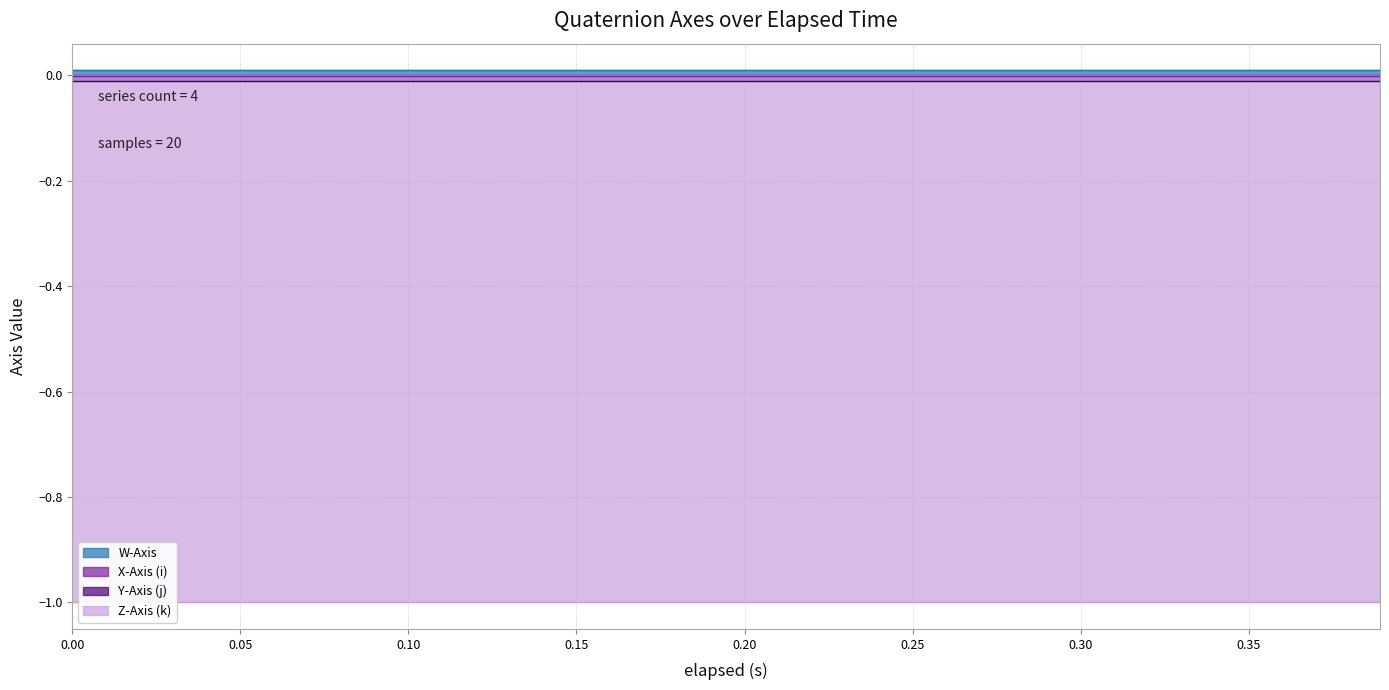

Reading left to right, transcribe all the data shown in this chart.

W-Axis: 0.0=0.0	0.014=0.0	0.029=0.0	0.044=0.0	0.074=0.0	0.089=0.0	0.104=0.0	0.134=0.0	0.149=0.0	0.164=0.0	0.194=0.0	0.224=0.0	0.254=0.0	0.269=0.0	0.284=0.0	0.314=0.0	0.329=0.0	0.344=0.0	0.374=0.0	0.389=0.0
X-Axis (i): 0.0=-0.0	0.014=-0.0	0.029=-0.0	0.044=-0.0	0.074=-0.0	0.089=-0.0	0.104=-0.0	0.134=-0.0	0.149=-0.0	0.164=-0.0	0.194=-0.0	0.224=-0.0	0.254=-0.0	0.269=-0.0	0.284=-0.0	0.314=-0.0	0.329=-0.0	0.344=-0.0	0.374=-0.0	0.389=-0.0
Y-Axis (j): 0.0=-0.0	0.014=-0.0	0.029=-0.0	0.044=-0.0	0.074=-0.0	0.089=-0.0	0.104=-0.0	0.134=-0.0	0.149=-0.0	0.164=-0.0	0.194=-0.0	0.224=-0.0	0.254=-0.0	0.269=-0.0	0.284=-0.0	0.314=-0.0	0.329=-0.0	0.344=-0.0	0.374=-0.0	0.389=-0.0
Z-Axis (k): 0.0=-1.0	0.014=-1.0	0.029=-1.0	0.044=-1.0	0.074=-1.0	0.089=-1.0	0.104=-1.0	0.134=-1.0	0.149=-1.0	0.164=-1.0	0.194=-1.0	0.224=-1.0	0.254=-1.0	0.269=-1.0	0.284=-1.0	0.314=-1.0	0.329=-1.0	0.344=-1.0	0.374=-1.0	0.389=-1.0